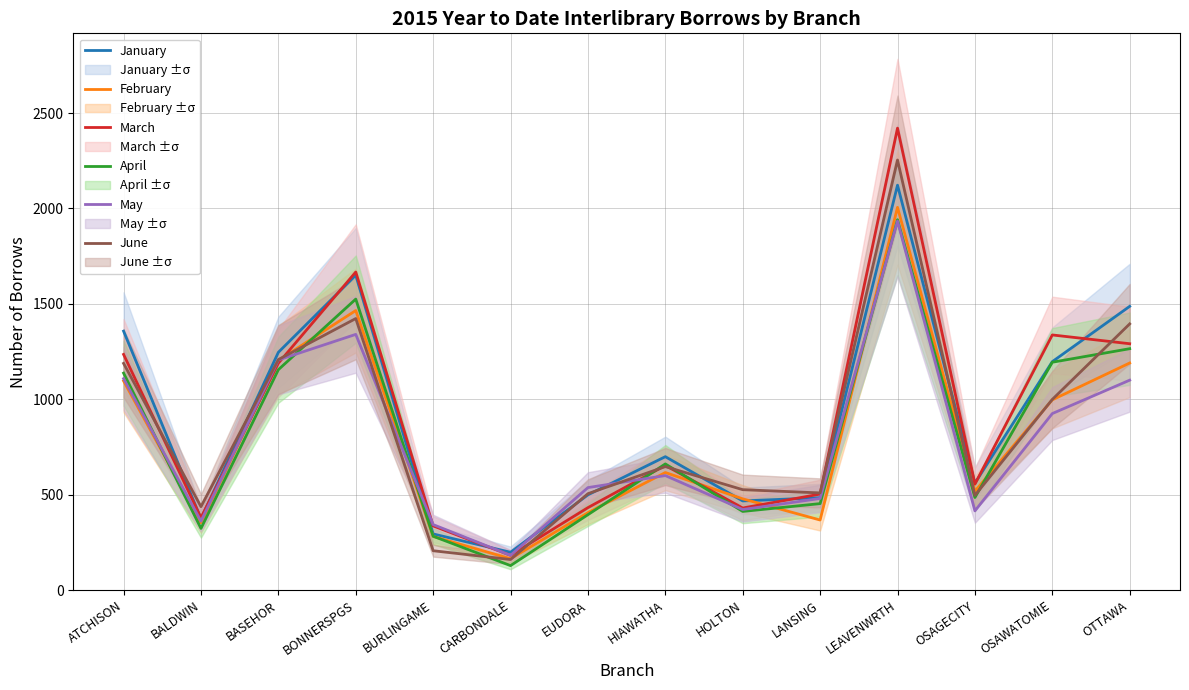

True or false: January has more than 0 interior local peaks.

True